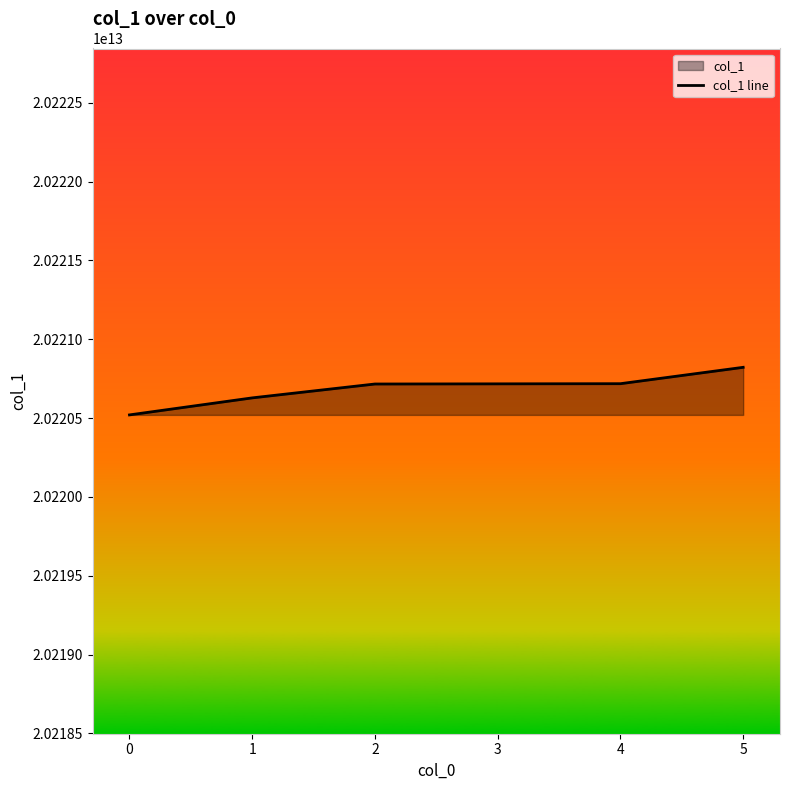

Which category has the lowest value across all series?

0